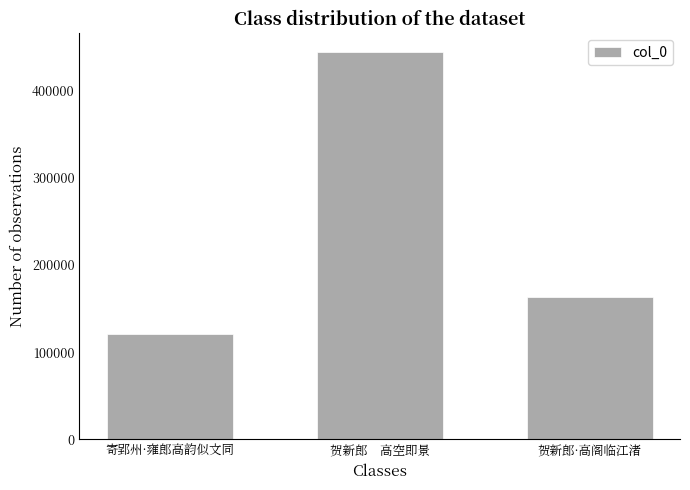

What is the value of the 1st bar from the left?

120910